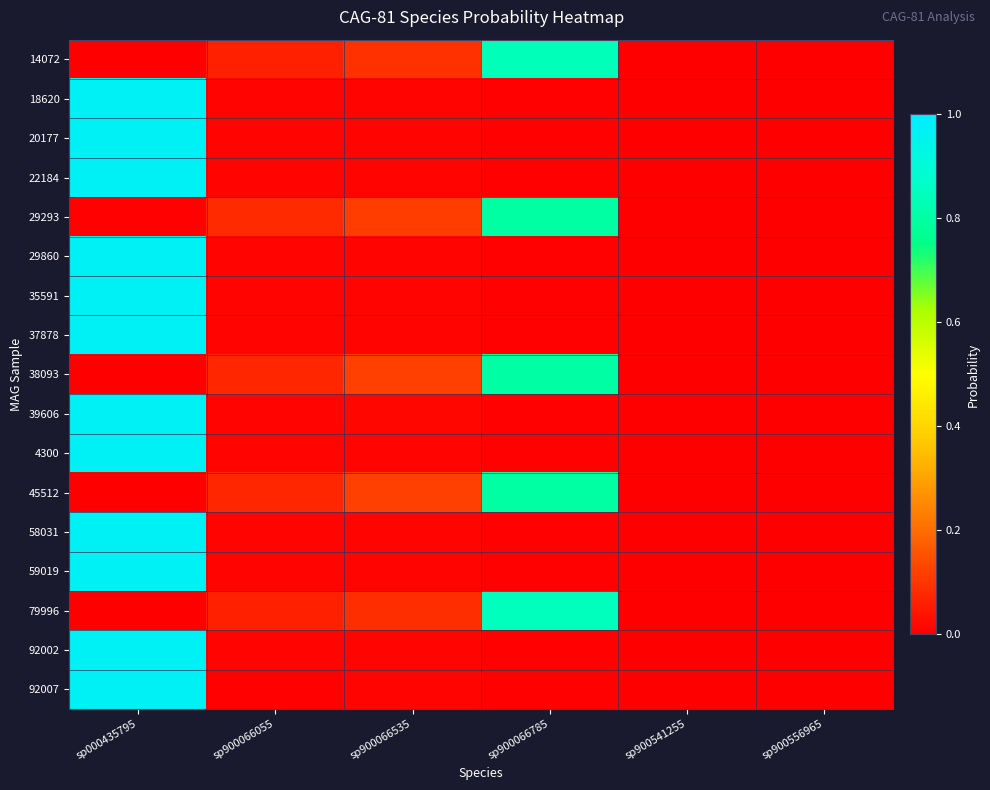

At which category does the chart reach its peak across all series?

sp000435795